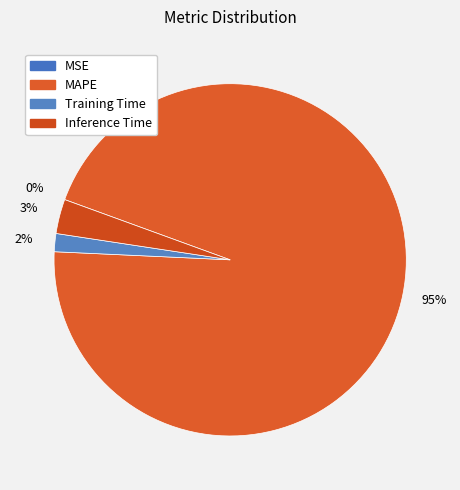

Which has a higher value, Inference Time or Training Time?

Inference Time